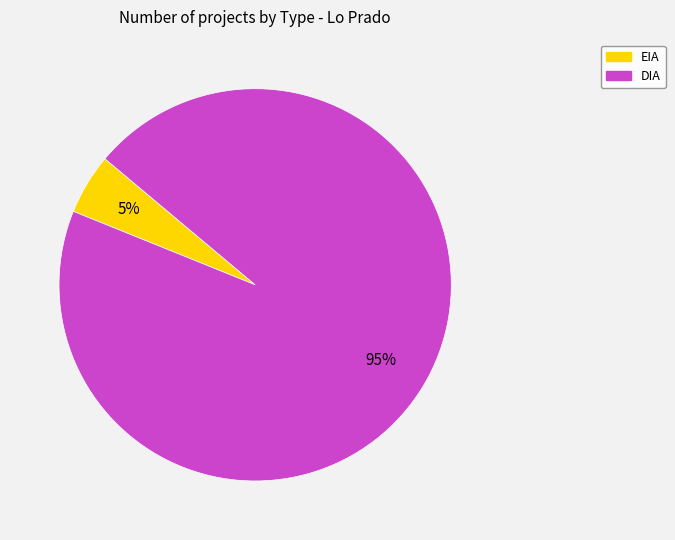

Which category has the smallest portion of the pie?

EIA